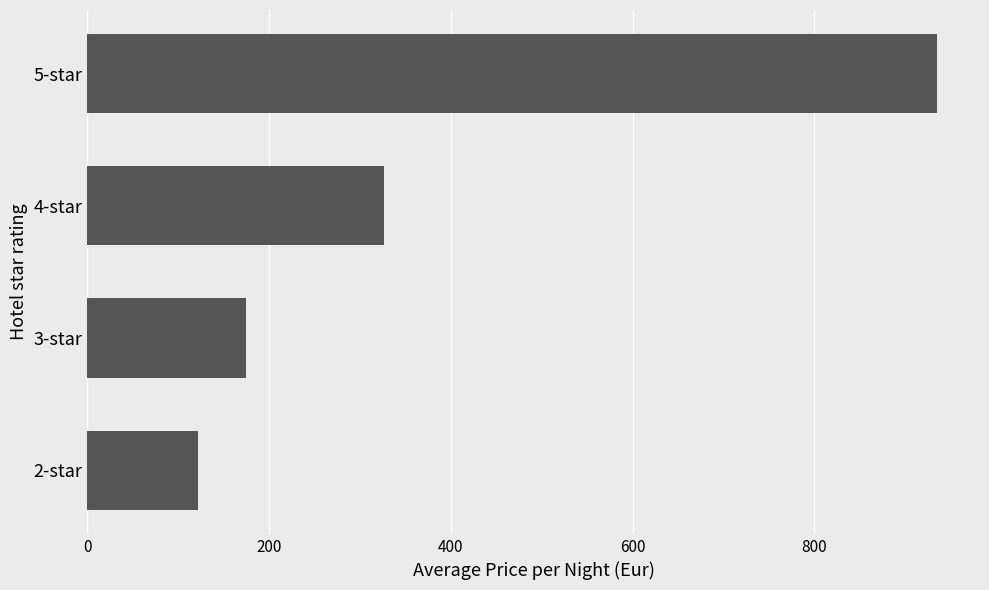

Is it true that the value at 4-star is 327.0?

True